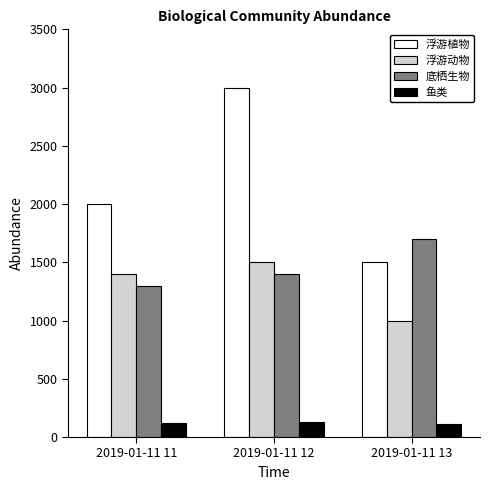

What is the value of the 浮游动物 bar at the 1st from the left?

1400